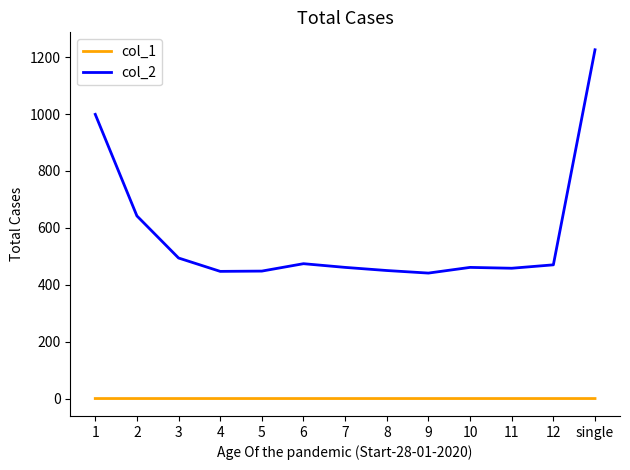

At which label is col_2 closest to 833?

1